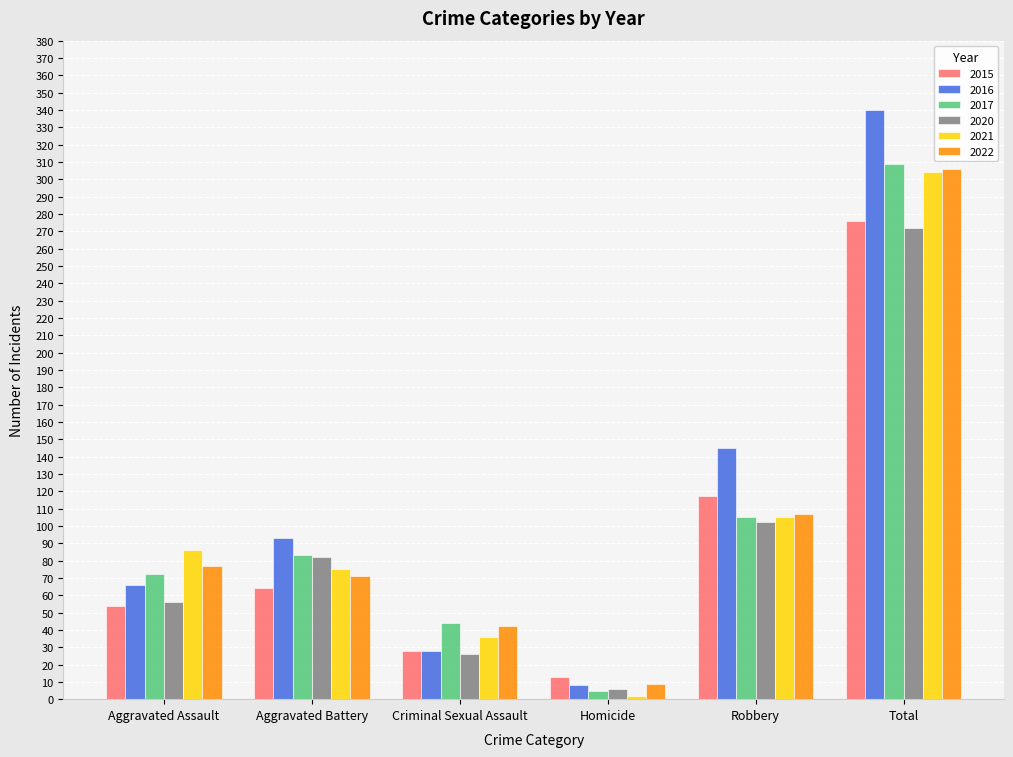

List the labels in order of 2021 value, smallest first.

Homicide, Criminal Sexual Assault, Aggravated Battery, Aggravated Assault, Robbery, Total